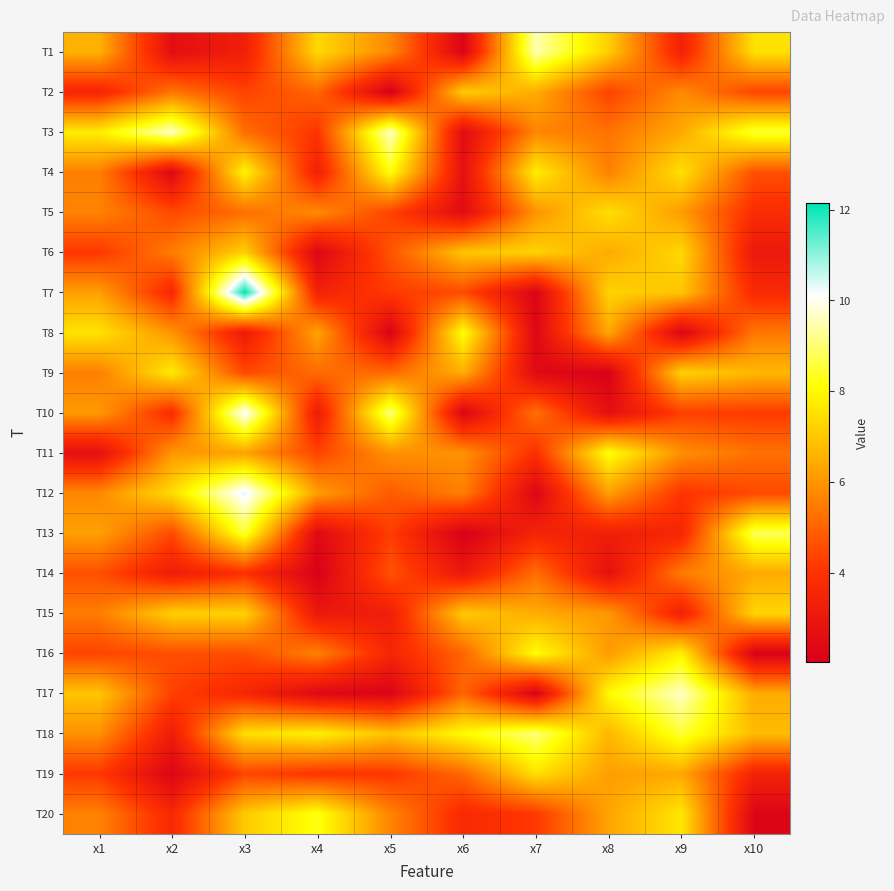

How many data points does each series have?

10